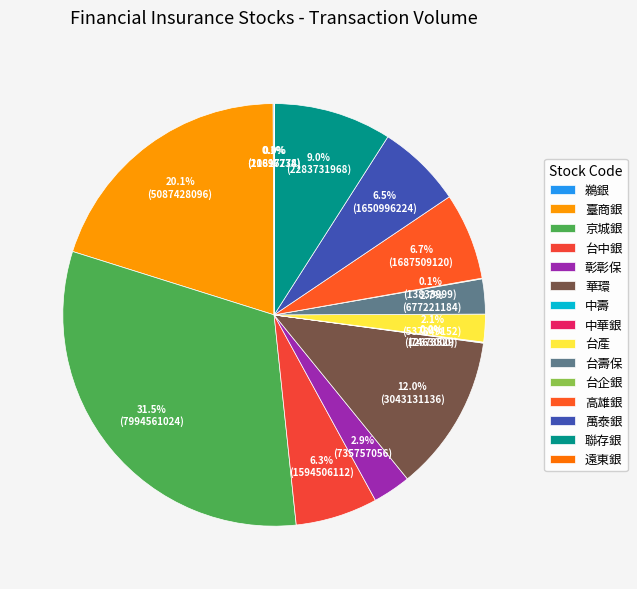

Is there any slice that represents more than half of the pie?

No